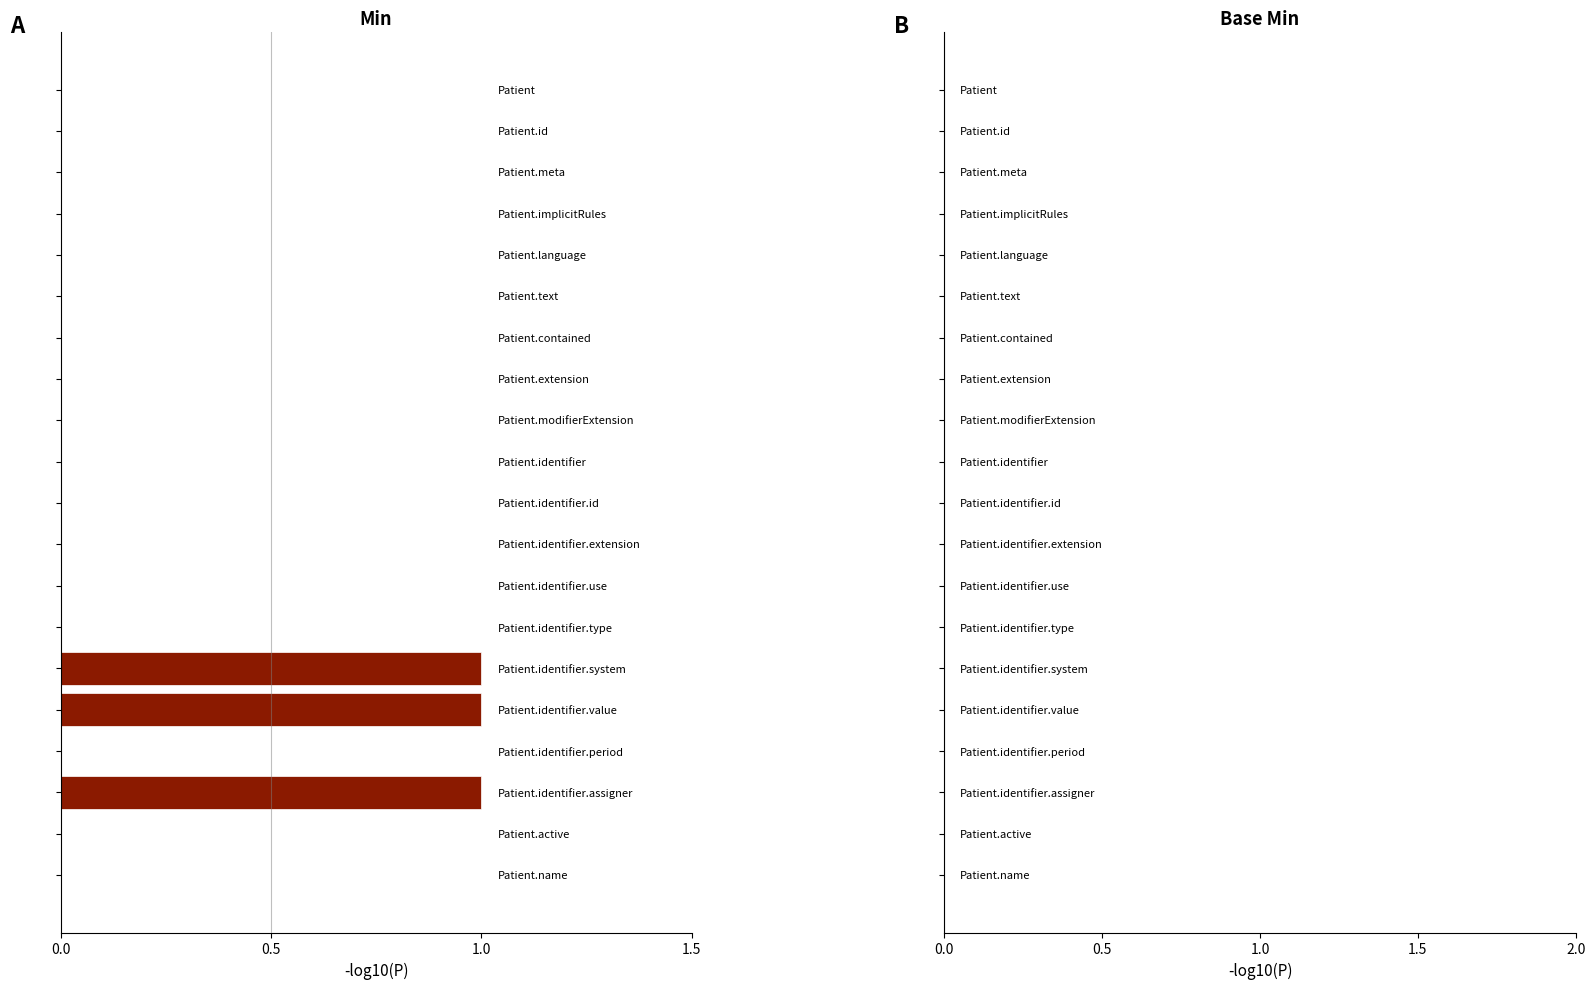

What is the sum of all values?

3